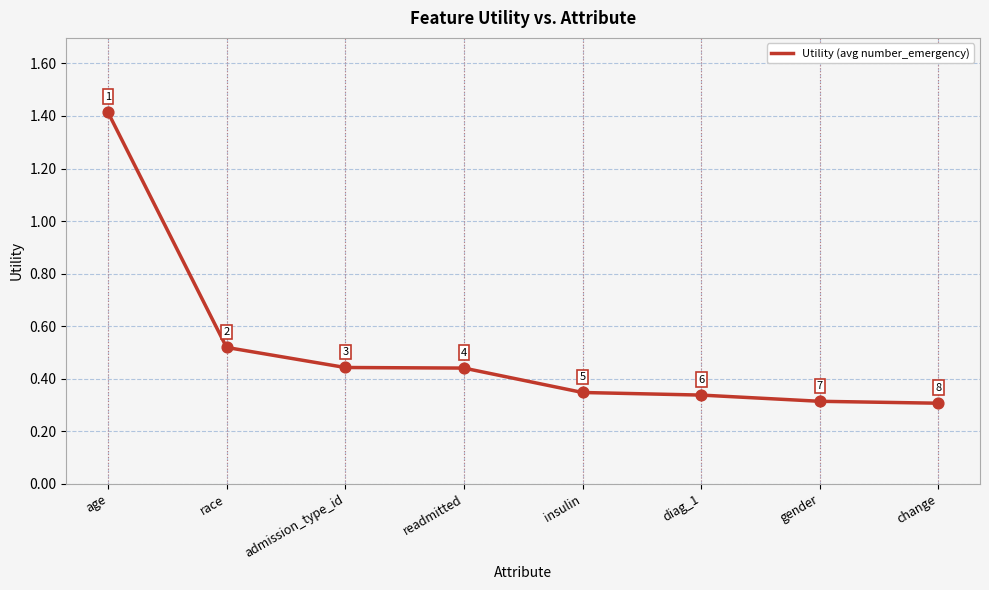

What is the change in value from race to insulin?

-0.2